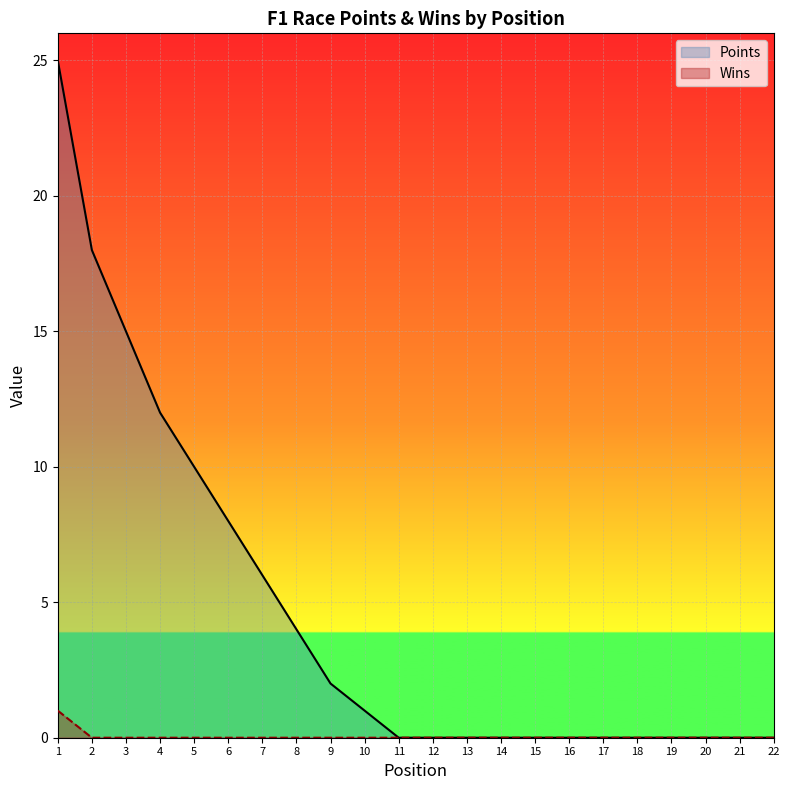

Reading left to right, list all the values displayed in this chart.

Points: 25	18	15	12	10	8	6	4	2	1	0	0	0	0	0	0	0	0	0	0	0	0
Wins: 1	0	0	0	0	0	0	0	0	0	0	0	0	0	0	0	0	0	0	0	0	0